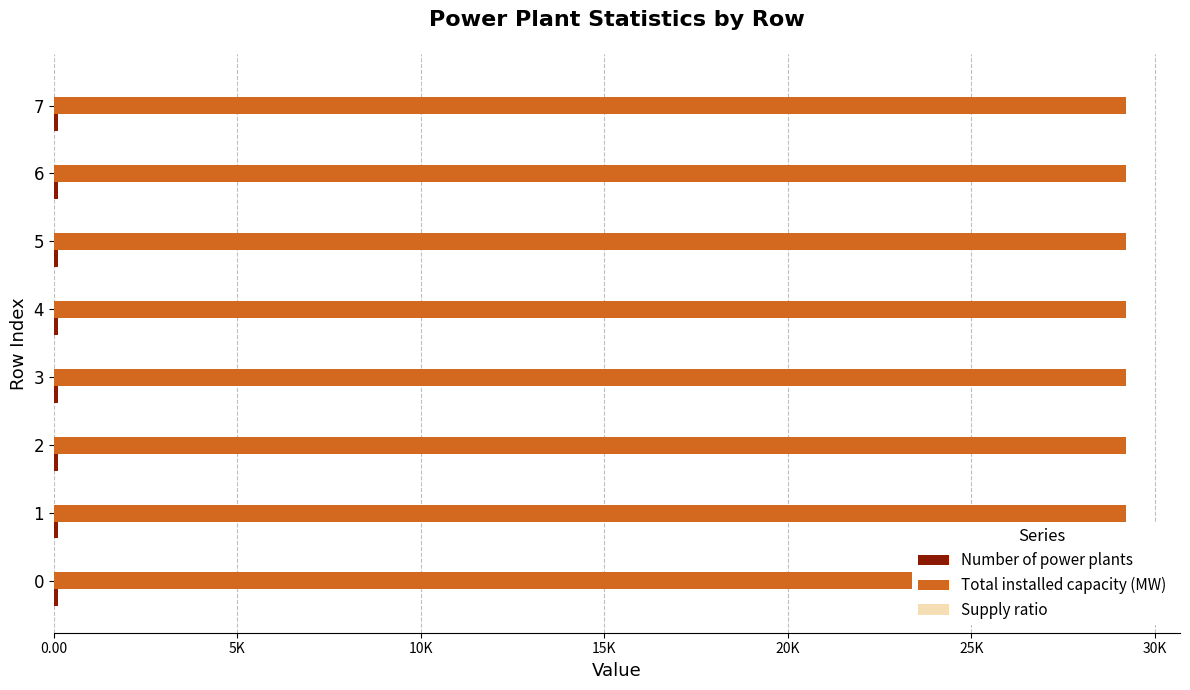

The value of Supply ratio at 5 is 2.6. True or false?

False